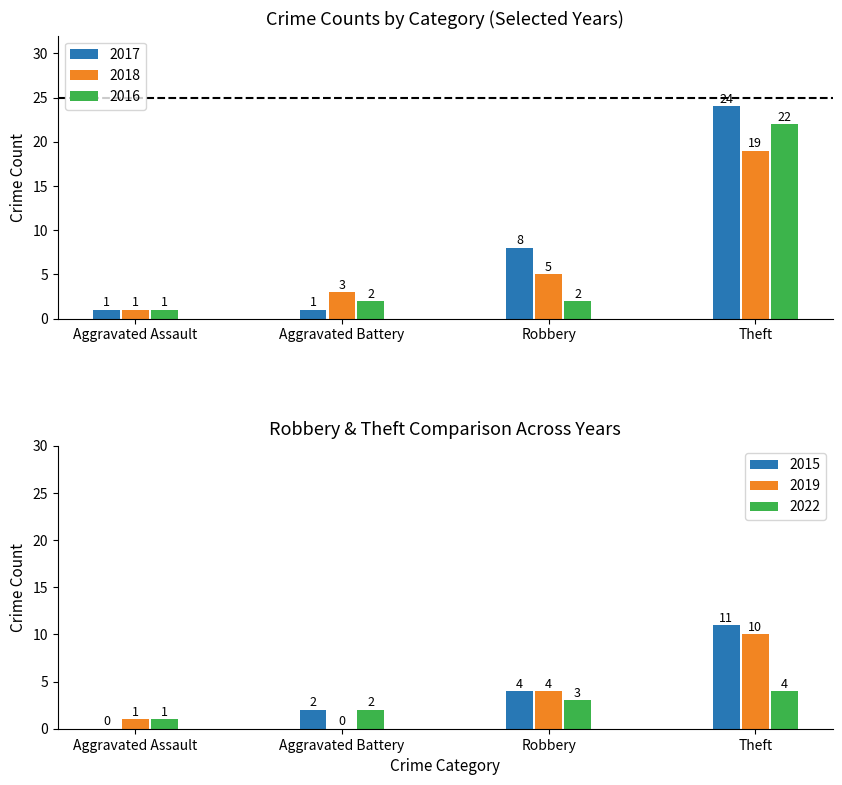

At Robbery, list the series in order from smallest to largest.

2016, 2022, 2015, 2019, 2018, 2017